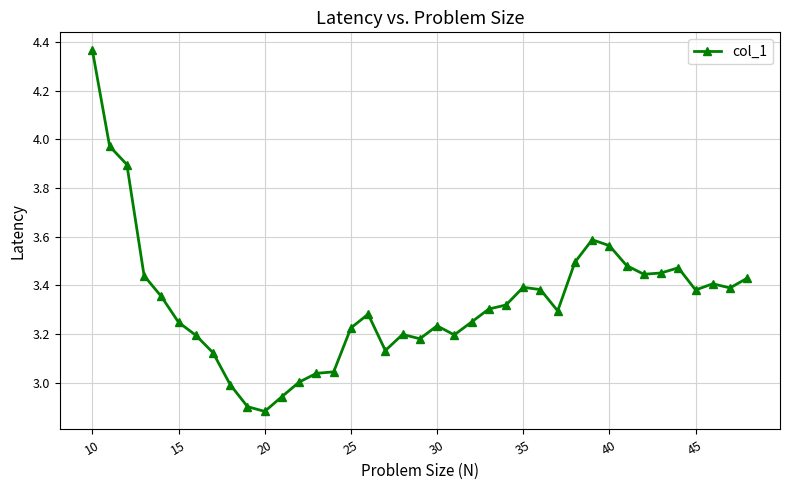

What is the sum of all values?

129.9